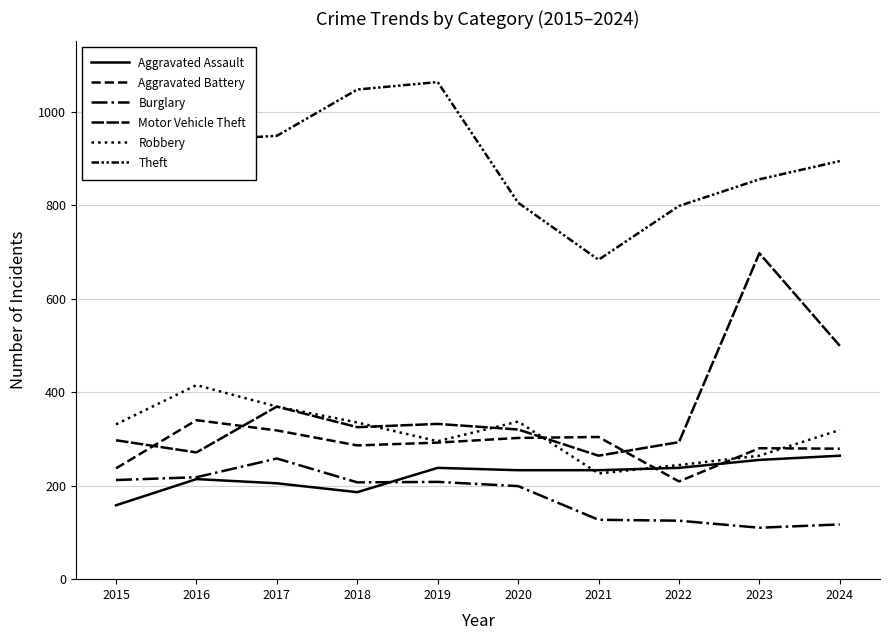

The value of Motor Vehicle Theft at 2017 is 208. True or false?

False